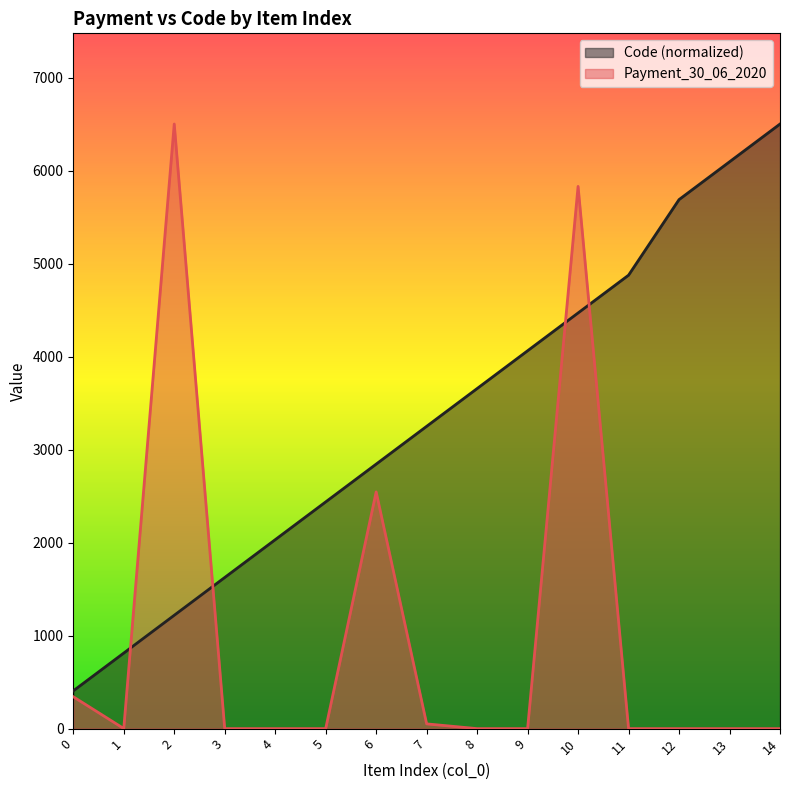

The Payment_30_06_2020 series shows 0.0 at 14. True or false?

True